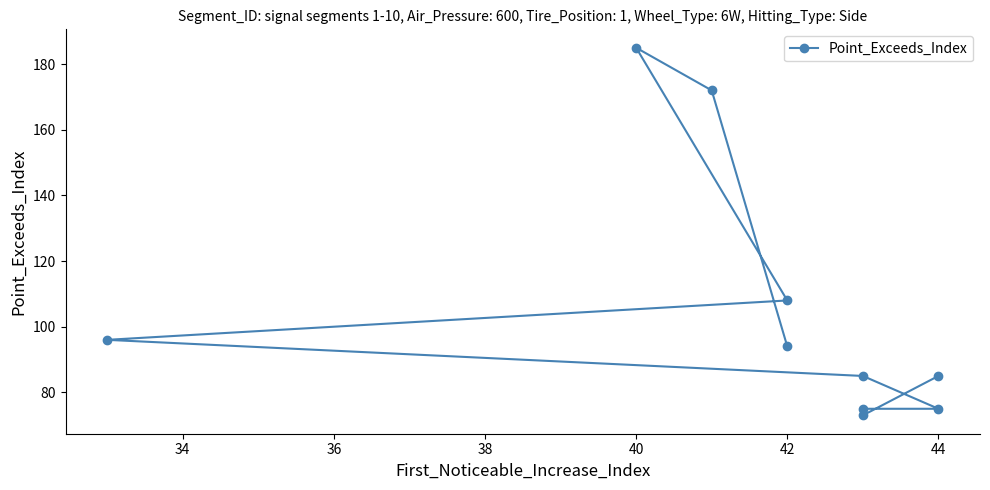

What is the value of the 9th point from the left?

73